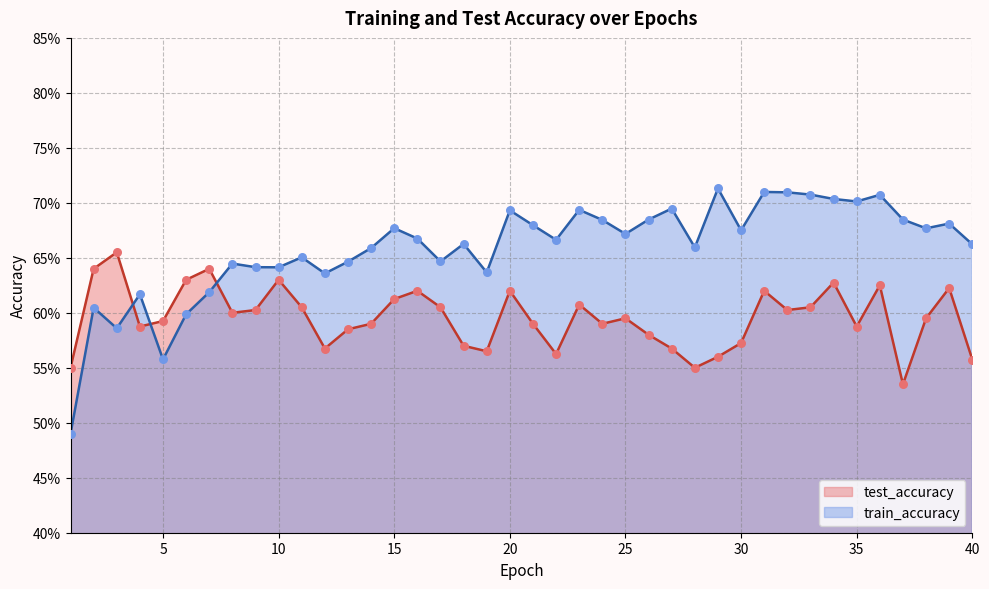

What is the total value across all series at 27?

1.3